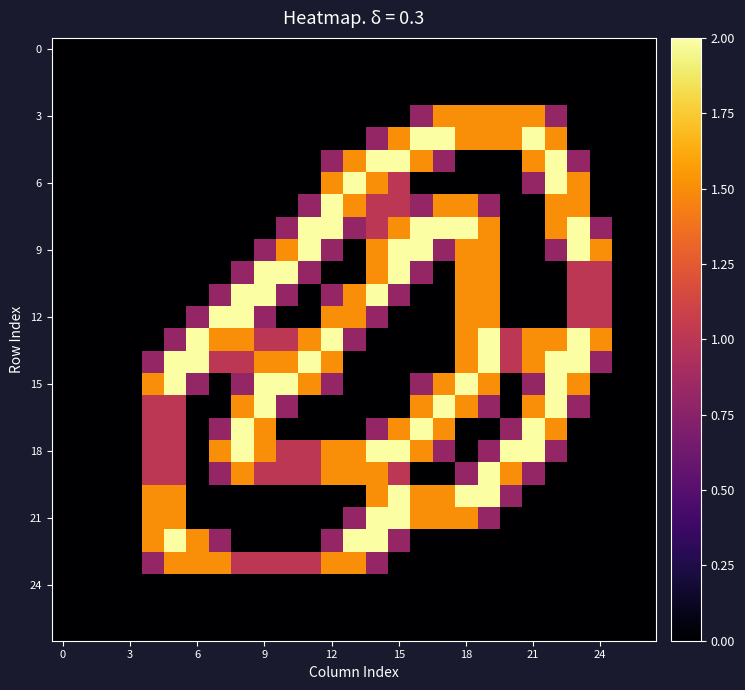

At how many categories does at least one series exceed 0?

21